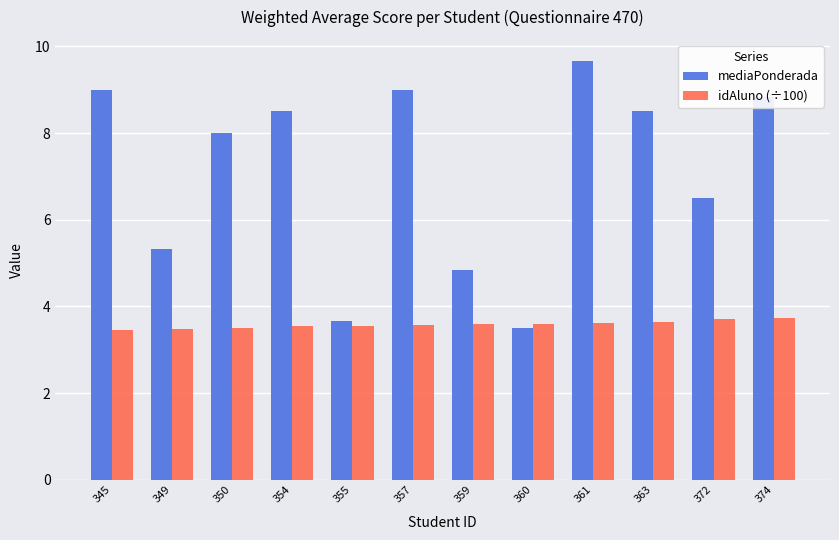

How many bars are there in each group?

2